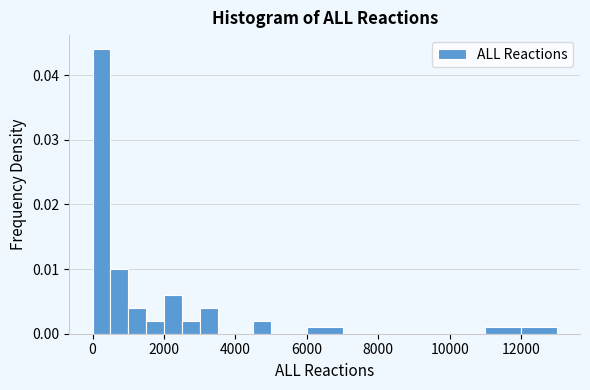

Read against the x-axis, roughly where is the centre of the tallest bar?

200